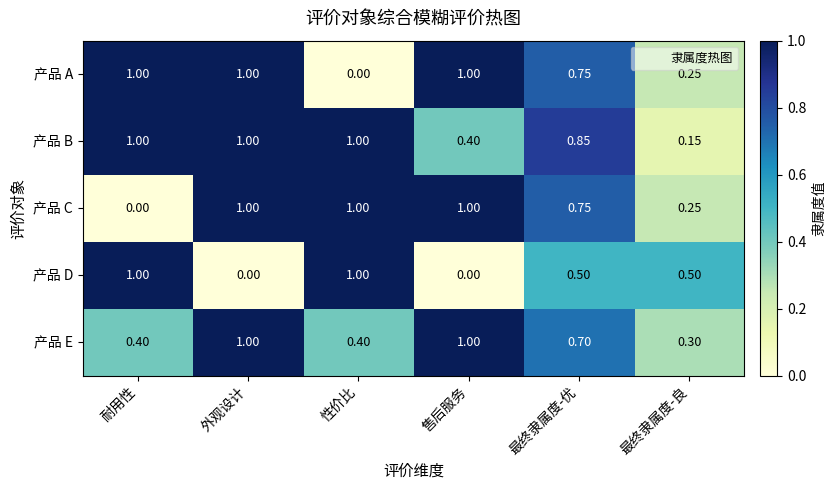

What is the total value across all series at 性价比?

3.4